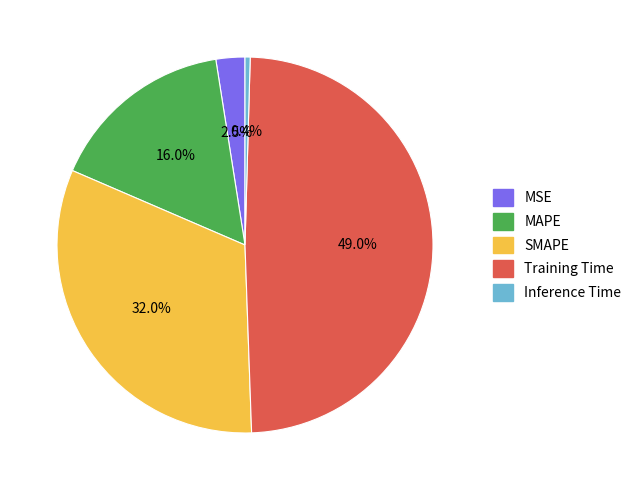

Between MSE and Inference Time, which is larger?

MSE